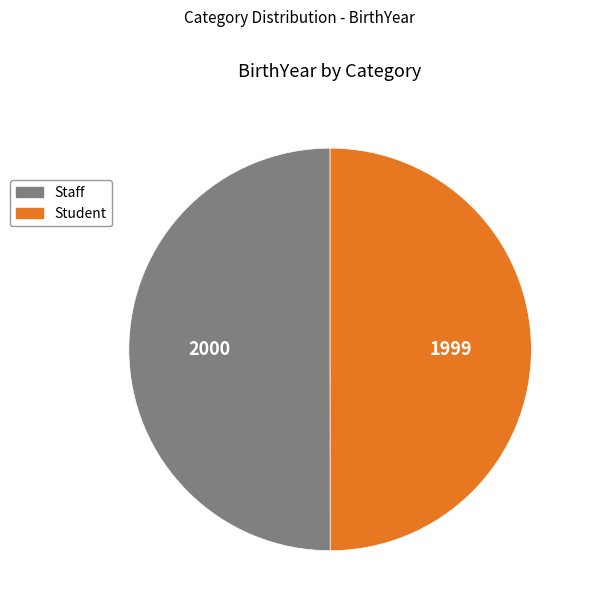

Do Staff and Student together represent more than half of the pie?

Yes